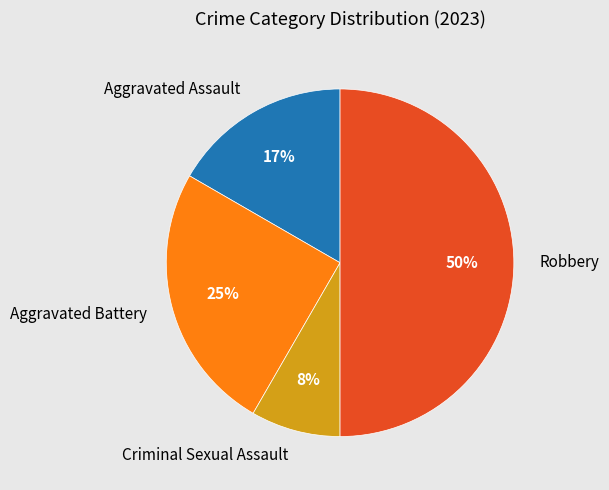

How many segments does this pie chart have?

4